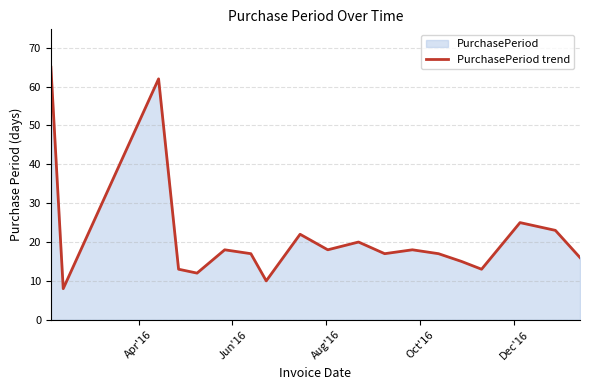

What is the minimum value shown in the chart?

8